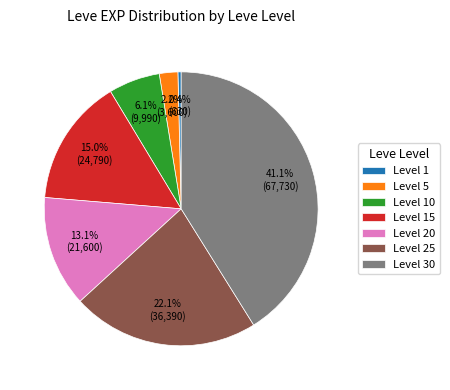

Rank the categories by value from lowest to highest.

Level 1, Level 5, Level 10, Level 20, Level 15, Level 25, Level 30